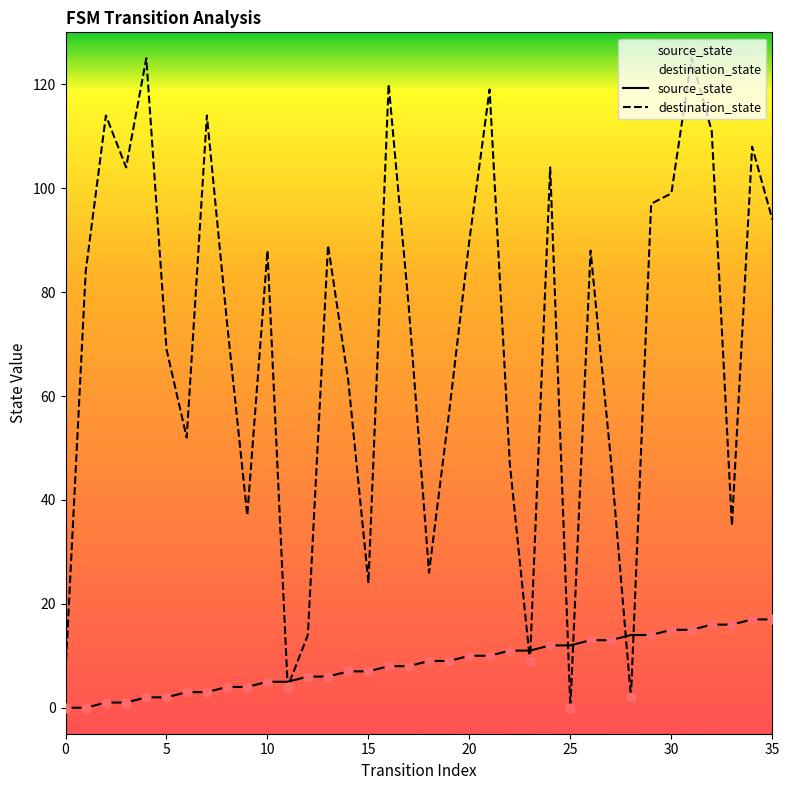

Which series has the largest Y range (max minus min)?

destination_state